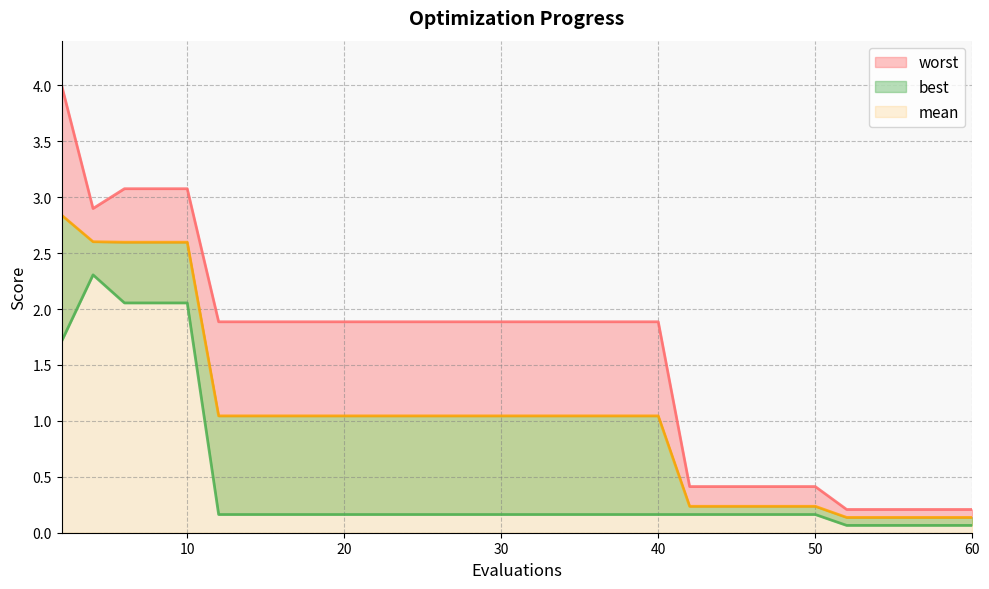

What is the difference between the maximum and minimum values in the best series?

2.2